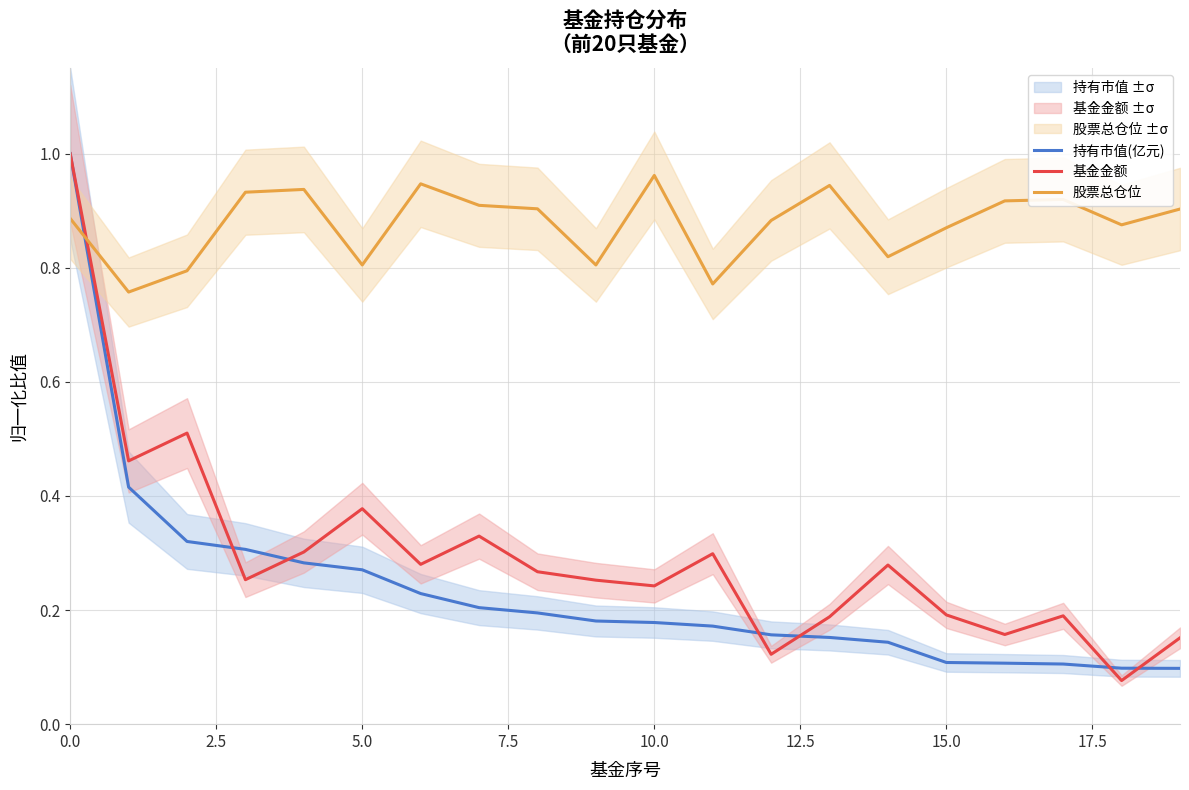

What is the difference between the maximum and second lowest values in the 股票总仓位 series?

0.2